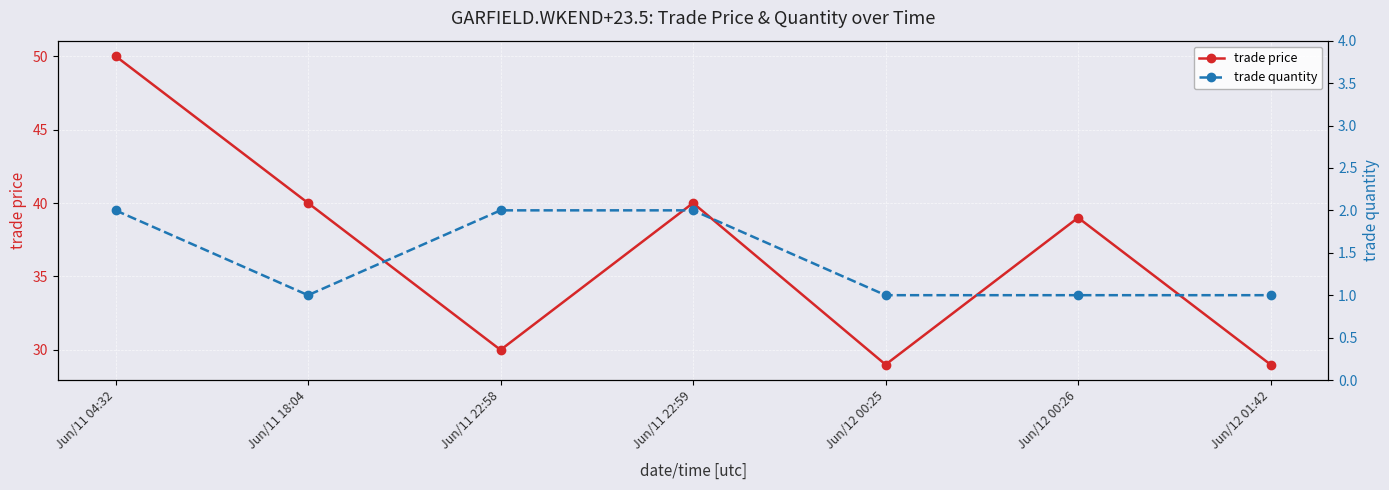

In trade quantity, how many points are lower than both neighbors (excluding endpoints)?

1